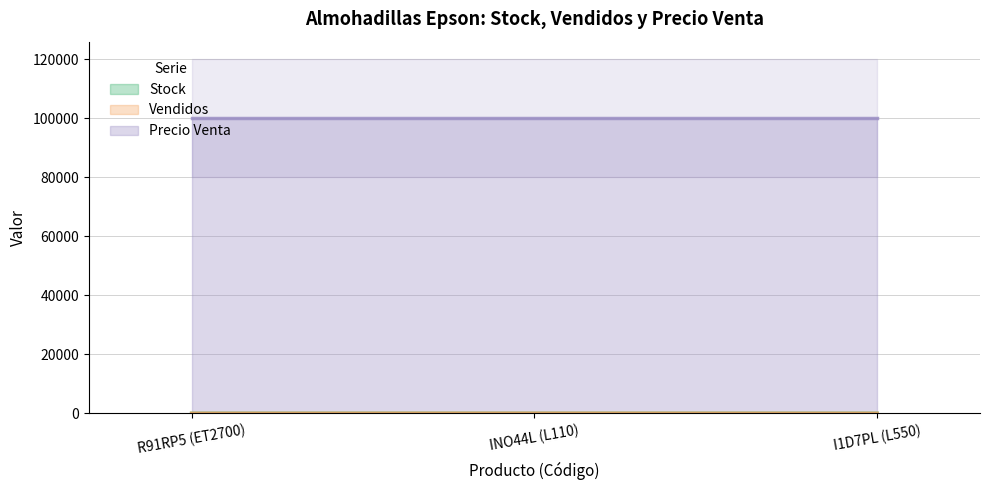

What is the difference between the second highest and minimum values in the Stock series?

2